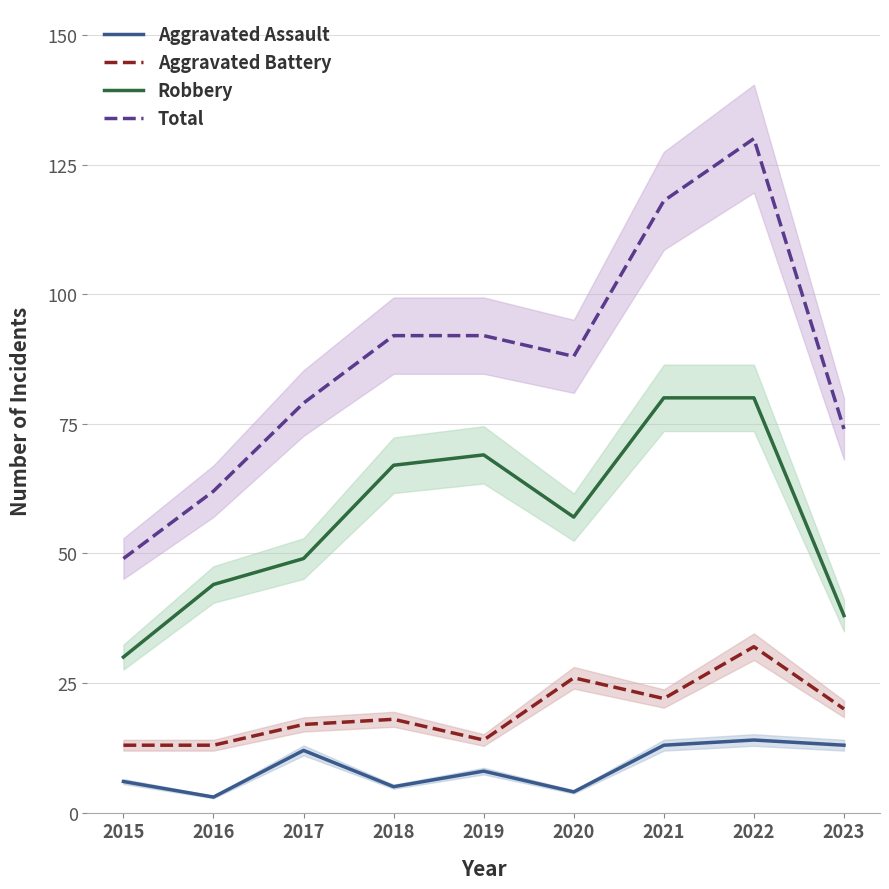

At how many categories does at least one series exceed 32?

9